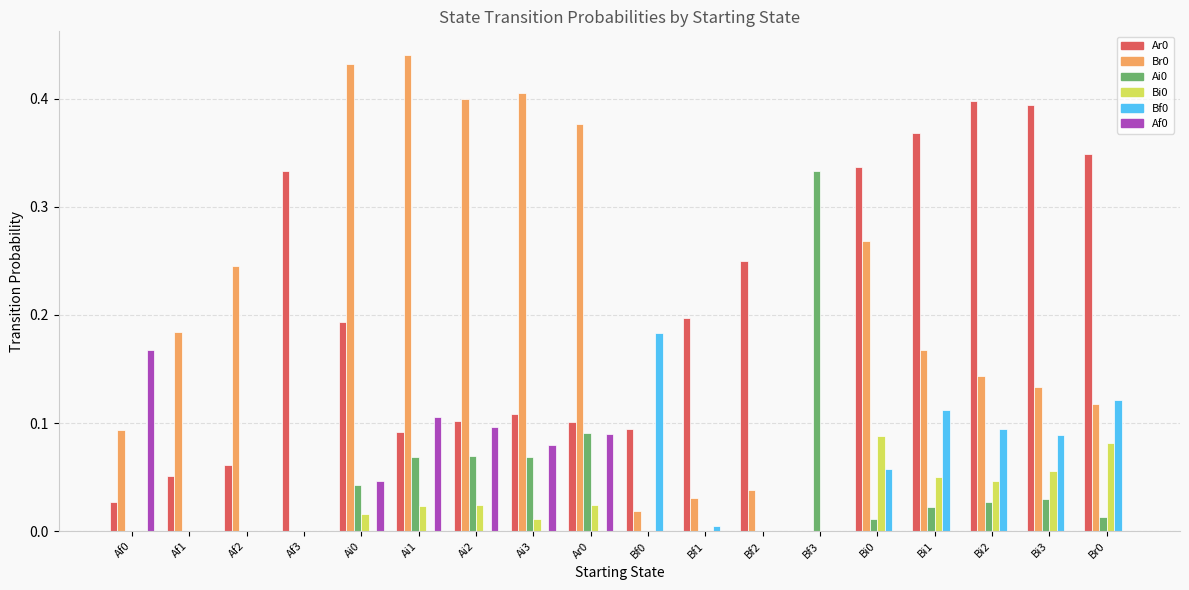

What is the total value across all series at Ai0?

0.7